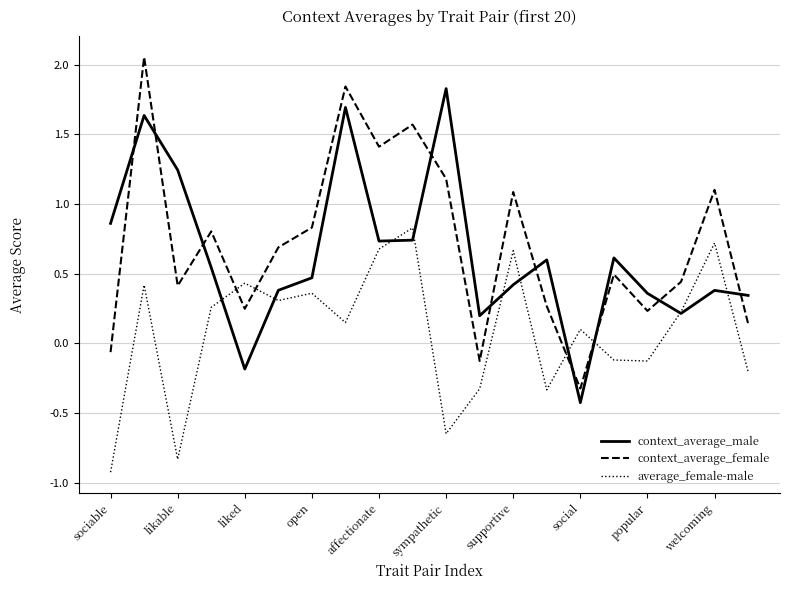

What is the minimum value for context_average_female?

-0.3